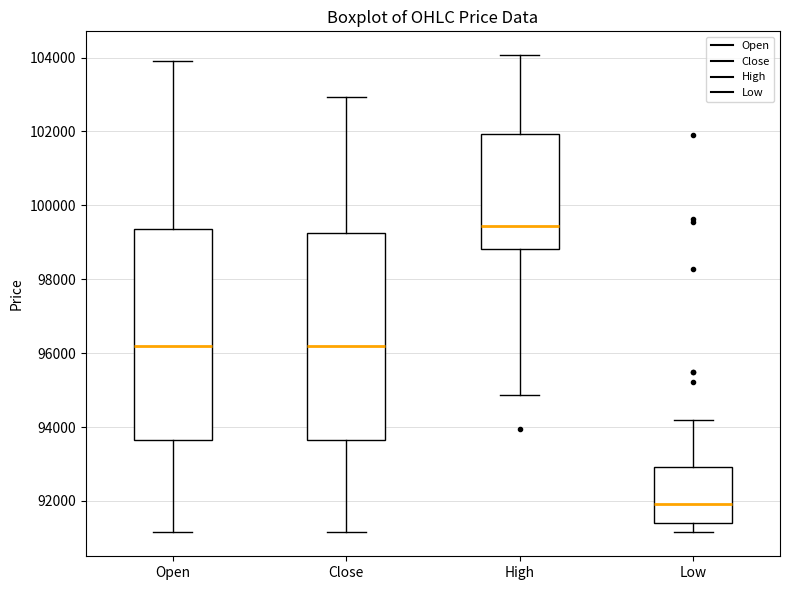

Reading left to right, read every box against the y-axis: the position of its median line, the range the box covers, and the ends of its whiskers. The values are not printed on the chart, so give them approximately, as read against the axis.

Open: median 96200, box 93600 to 99400, whiskers 91200 to 104000
Close: median 96200, box 93600 to 99200, whiskers 91200 to 103000
High: median 99400, box 98800 to 102000, whiskers 94800 to 104000
Low: median 92000, box 91400 to 93000, whiskers 91200 to 94200